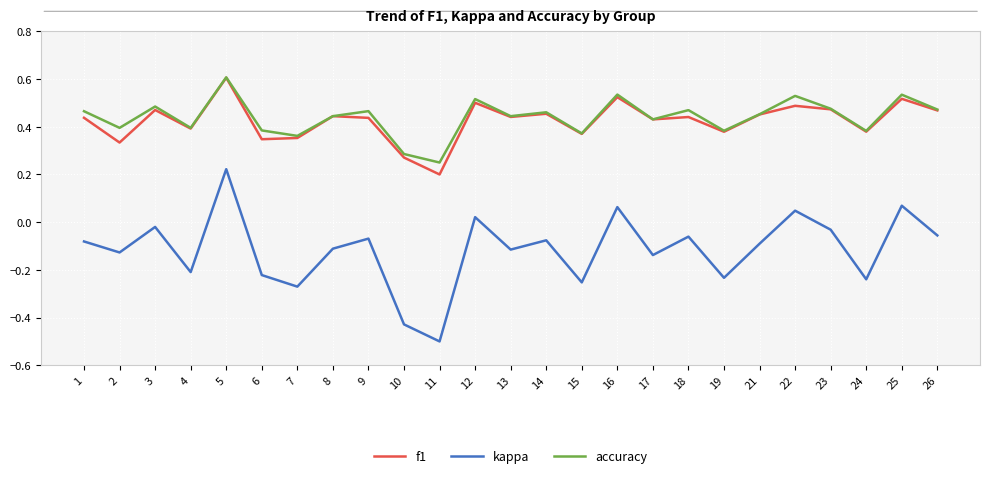

Does the chart have visible grid lines?

Yes